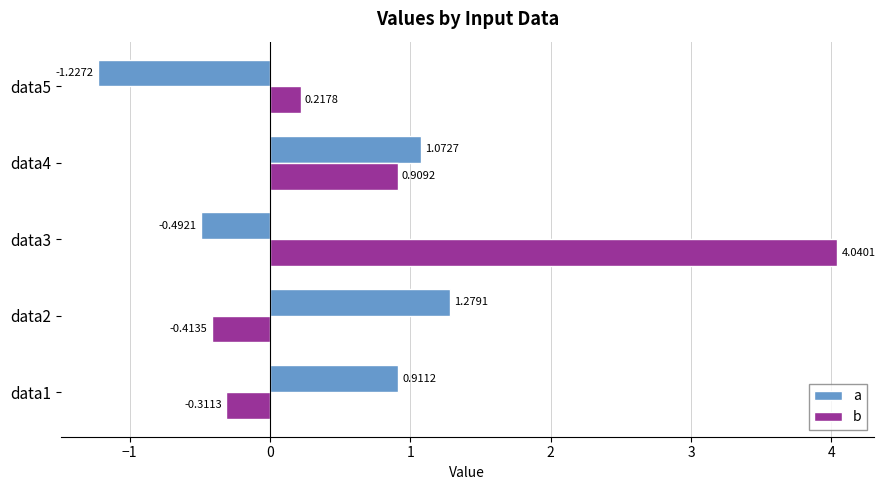

Rank the categories by a value from lowest to highest.

data5, data3, data1, data4, data2